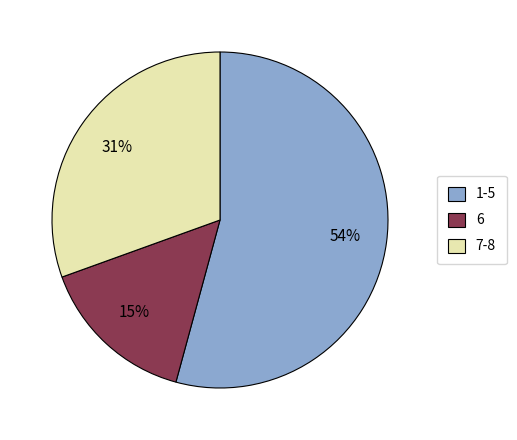

To the nearest percent, what portion does 7-8 represent?

31%